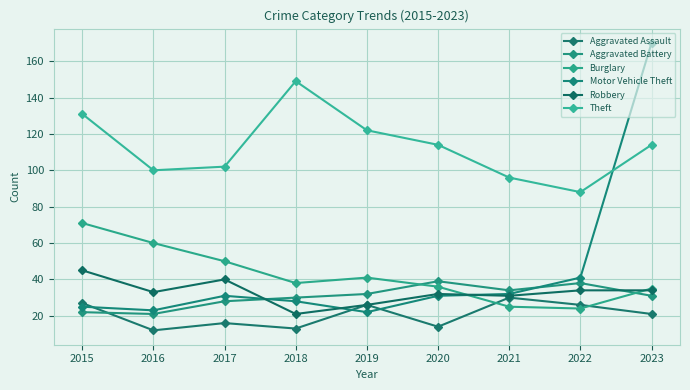

At which category does Theft reach its first local peak?

2018